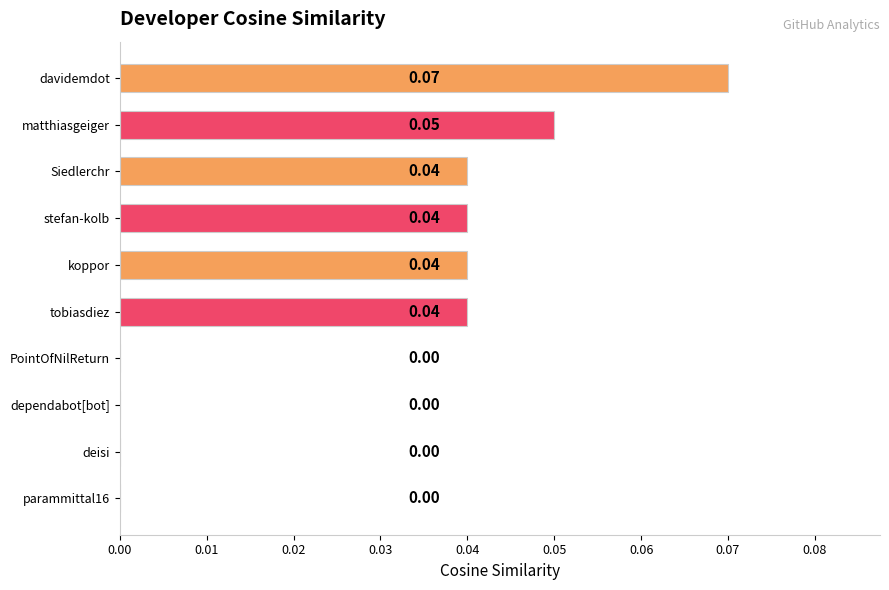

Are the bars horizontal?

Yes